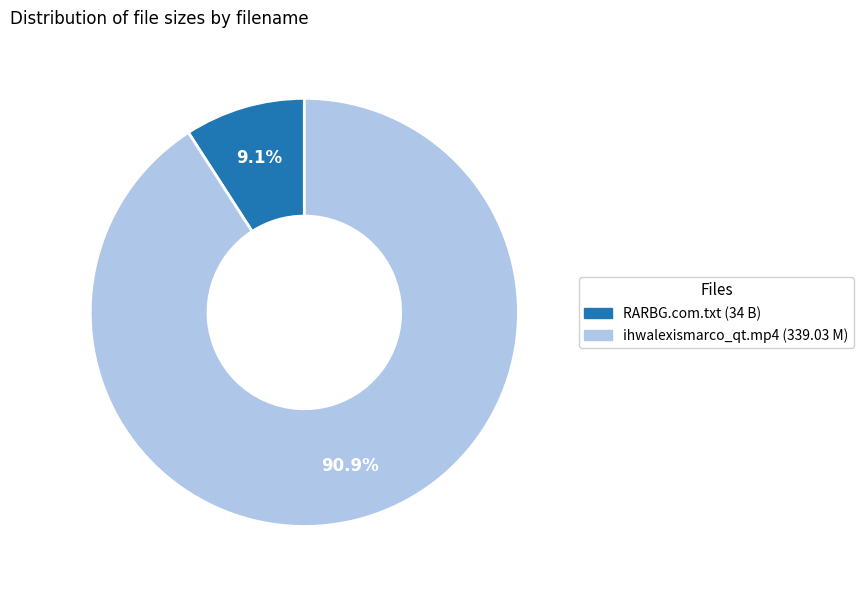

What percentage is the ihwalexismarco_qt.mp4 slice, to the nearest percent?

91%